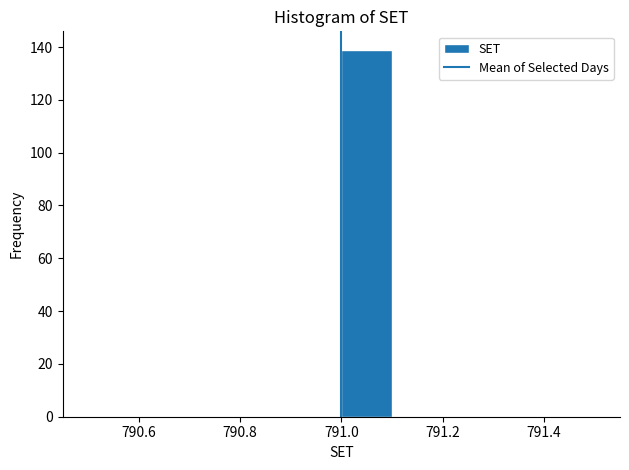

Reading left to right, transcribe this chart: for each bar, give the range it covers on the x-axis and its height. The values are not printed on the chart, so give them approximately, as read against the axis.

790.5 to 790.6: 0
790.6 to 790.7: 0
790.7 to 790.8: 0
790.8 to 790.9: 0
790.9 to 791.0: 0
791.0 to 791.1: 140
791.1 to 791.2: 0
791.2 to 791.3: 0
791.3 to 791.4: 0
791.4 to 791.5: 0